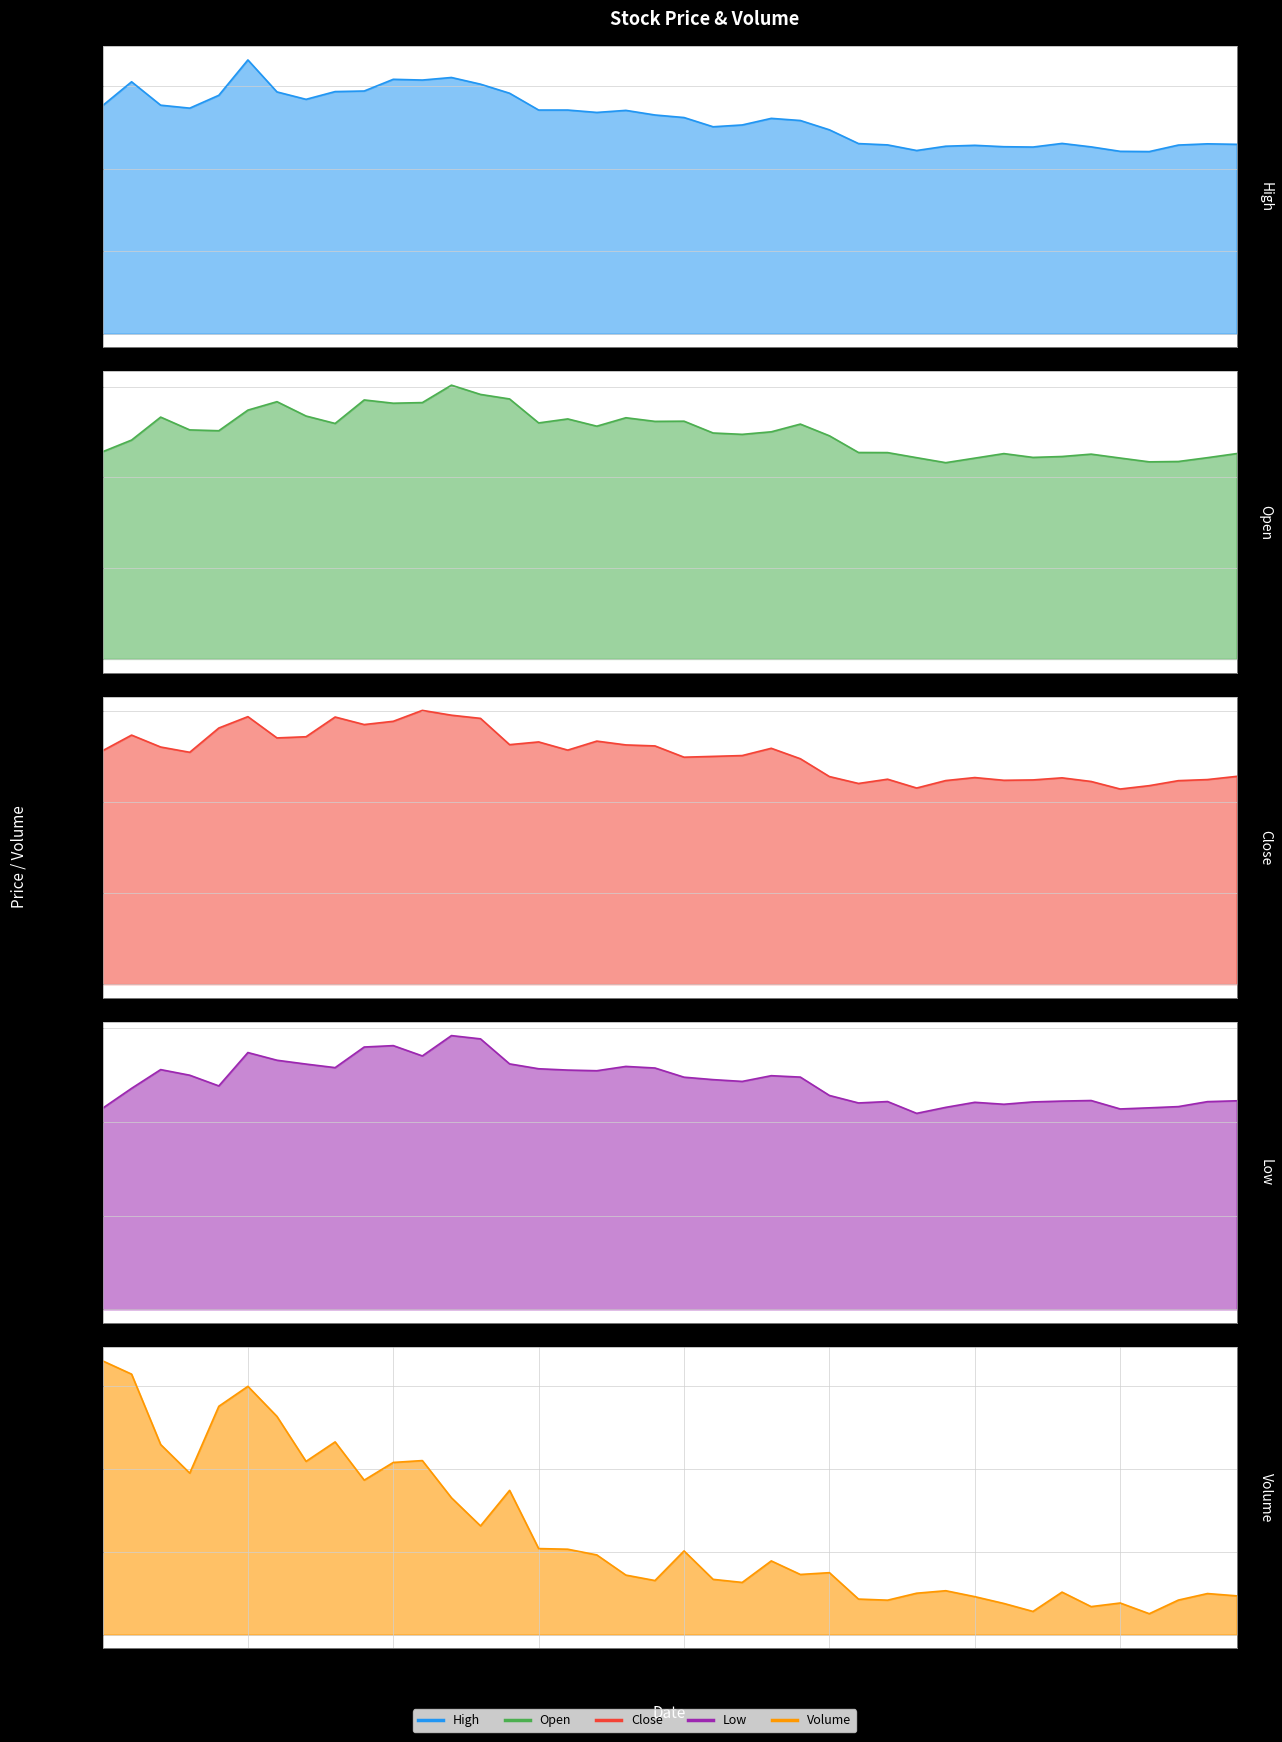

What is the value of the low point at the 21st from the left?

24.8